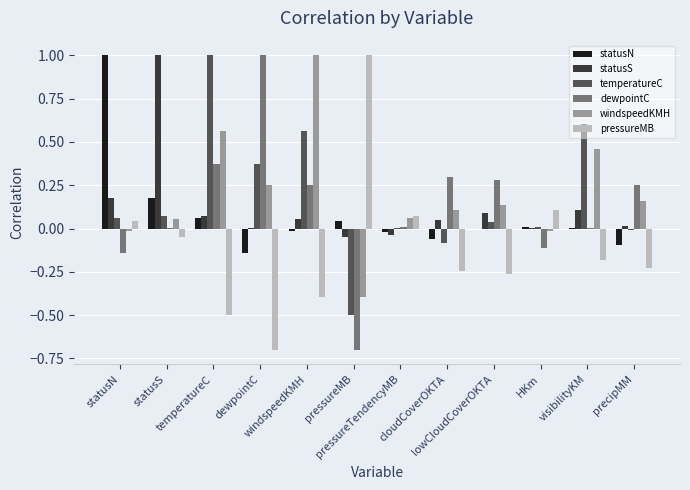

How many distinct data groups are displayed?

6